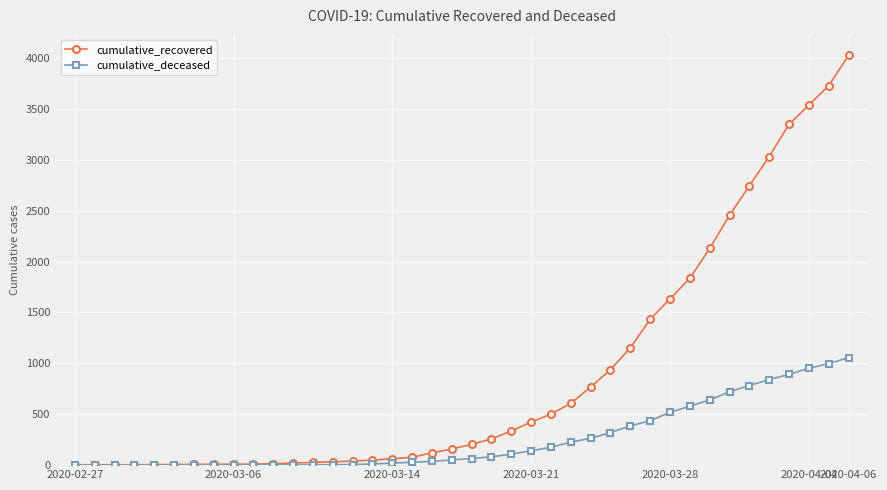

At how many categories does at least one series exceed 2910?

5